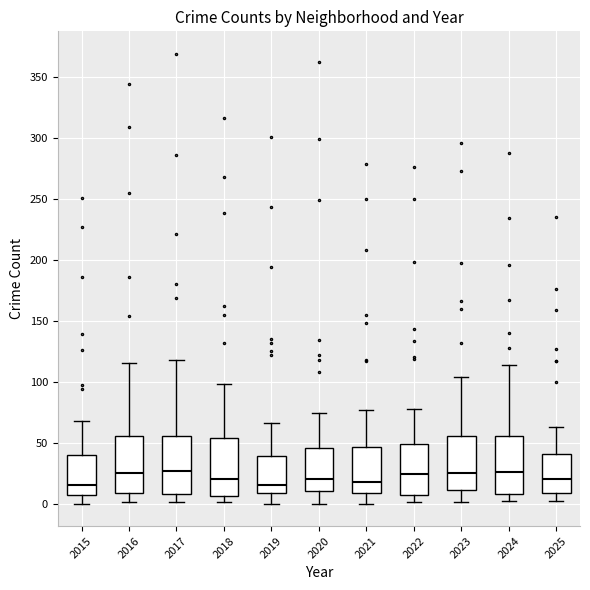

Where is the lower edge of the box at x = 2020 on the y-axis? The values are not printed on the chart, so give them approximately, as read against the axis.

10